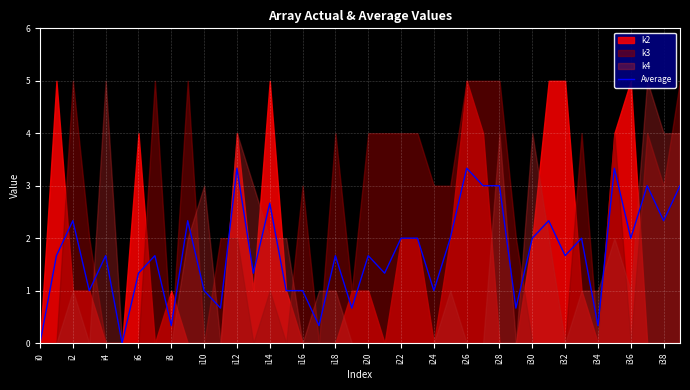

True or false: Average has a value of 0.8 at i4.

False